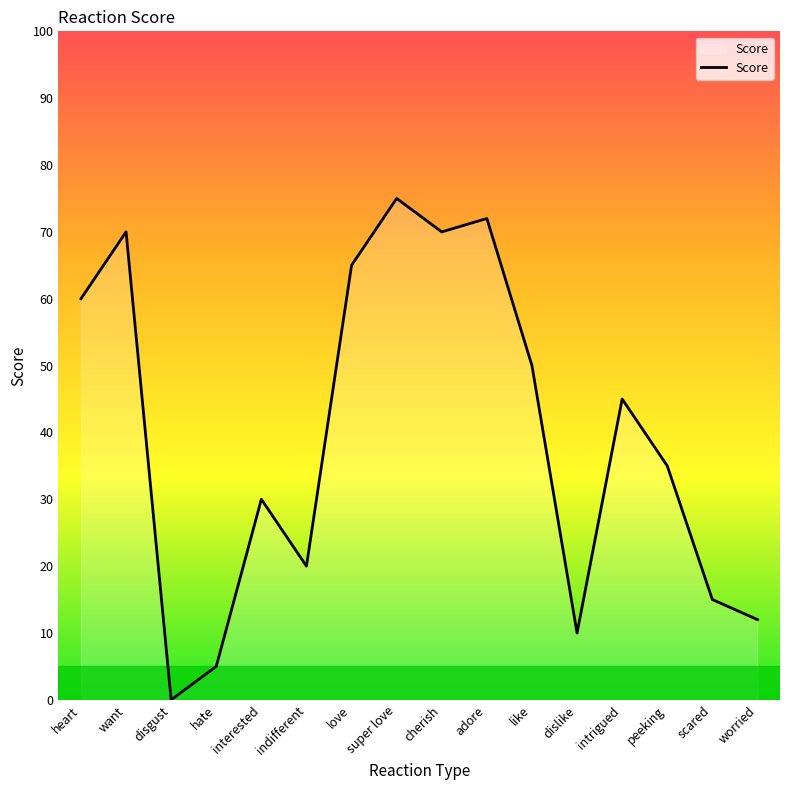

What is the ratio of the value at love to the value at dislike?

6.5